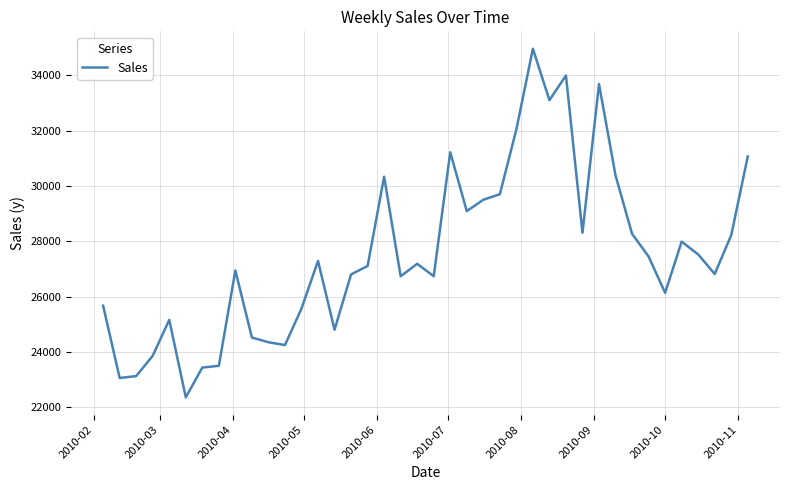

What is the maximum value shown in the chart?

34958.4